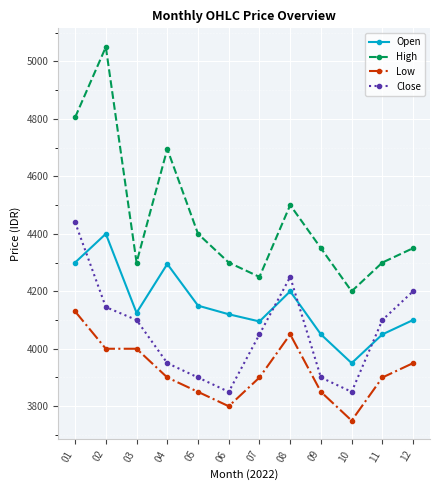

Which series has the largest range (max minus min)?

High